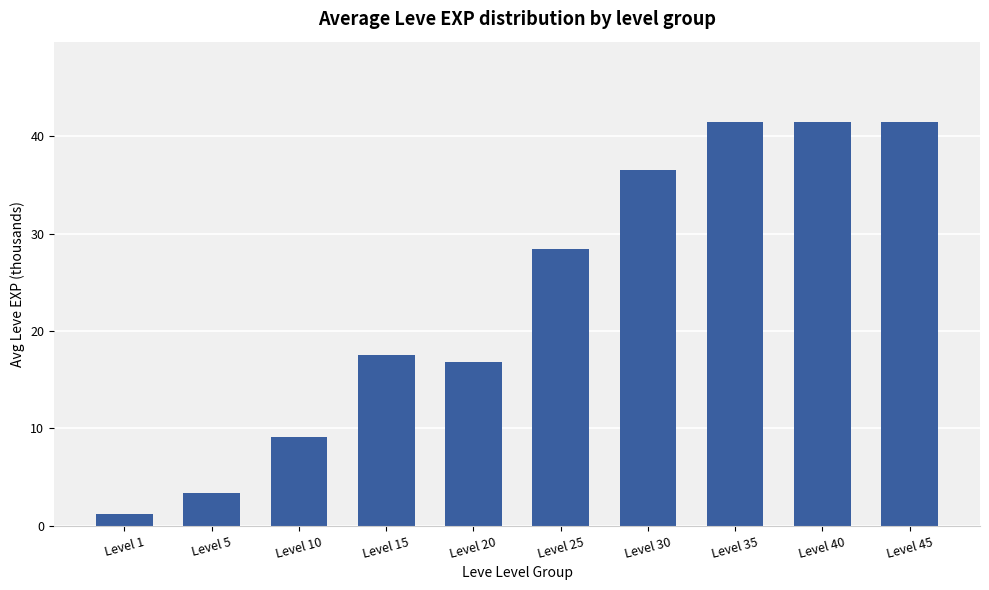

Which has a higher value, Level 15 or Level 10?

Level 15